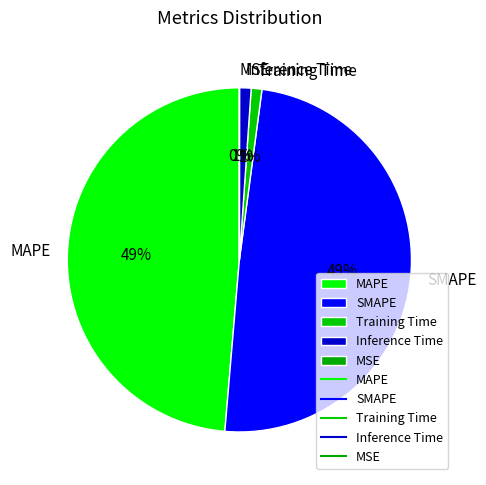

The SMAPE slice represents 56% of the pie. True or false?

False